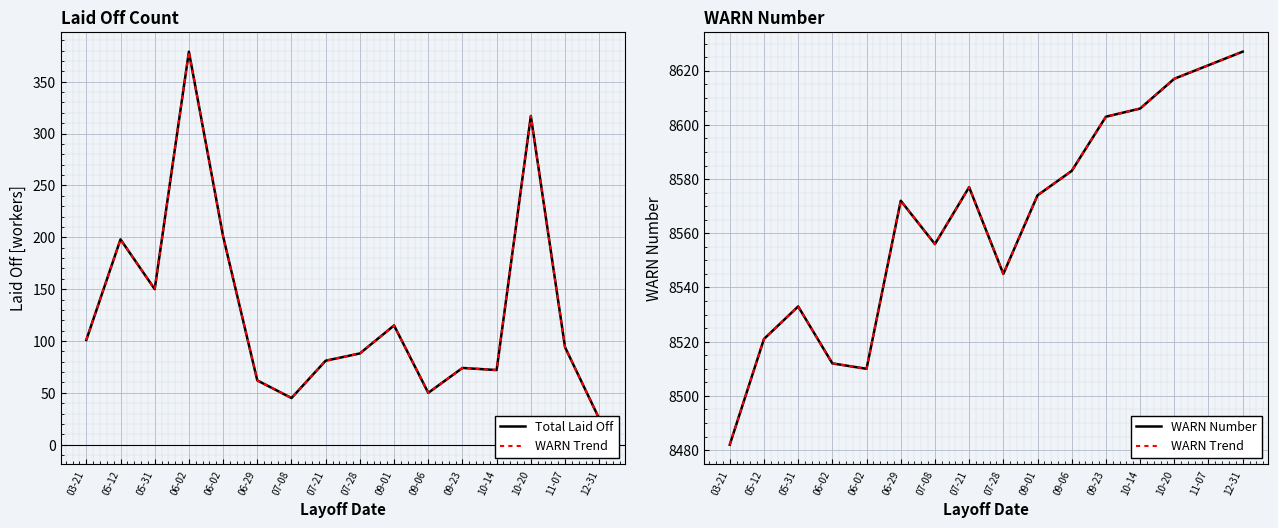

How many data points in WARN Number are less than 8574?

8